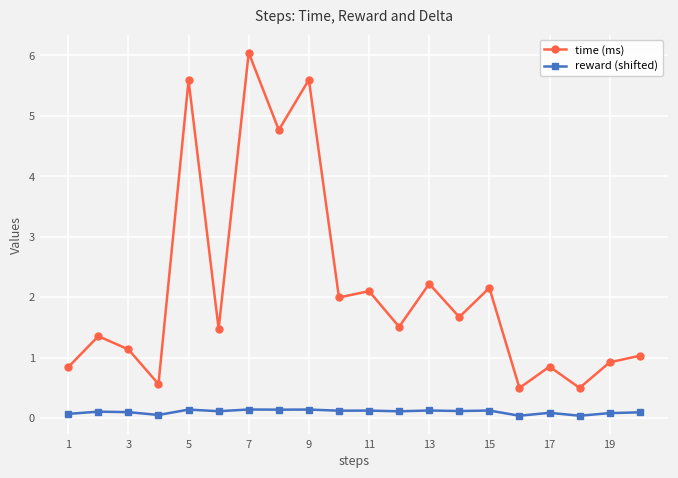

What is the maximum value shown in the chart?

6.0